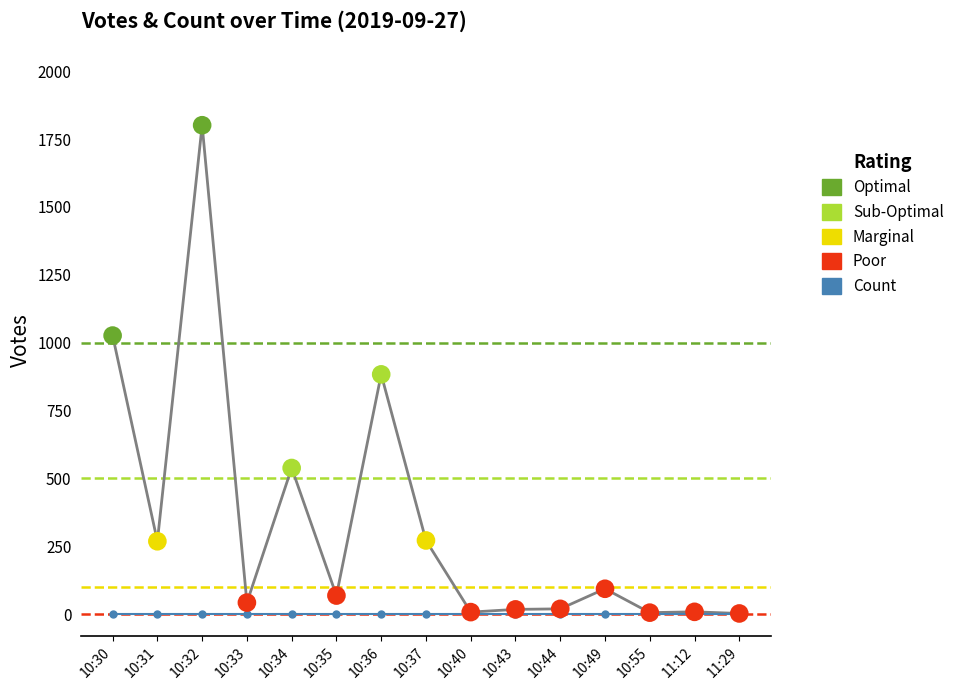

Between 11:29 and 10:32, which is larger?

10:32